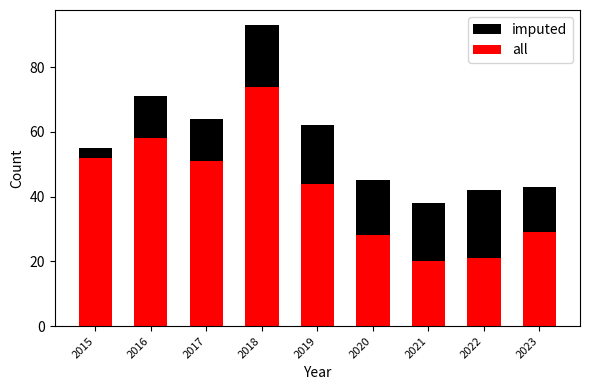

What is the sum of the all values at 2017 and 2021?

71